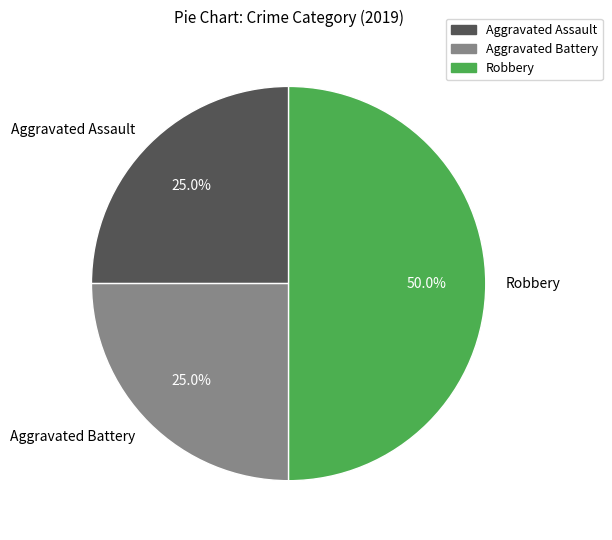

To the nearest percent, what is the average slice percentage?

33%